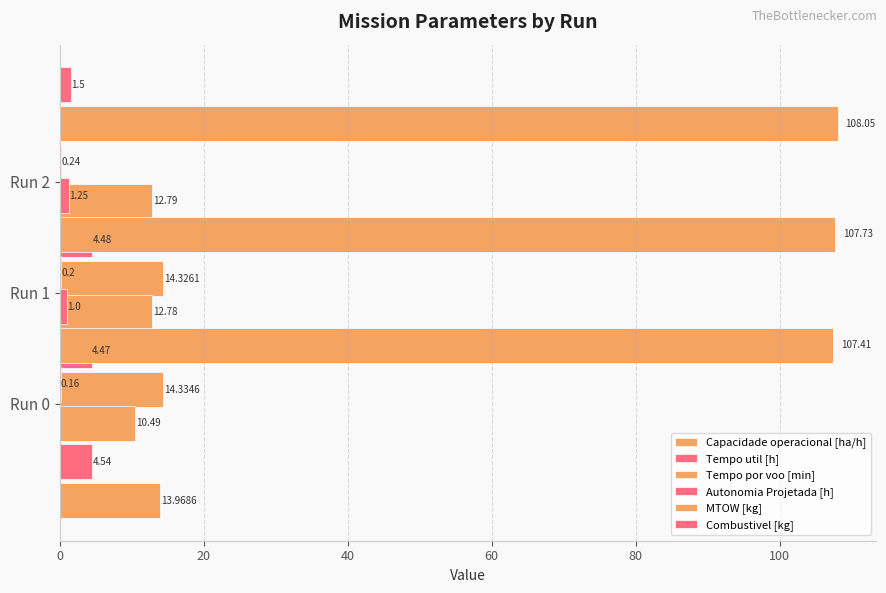

Does the chart contain any negative values?

No